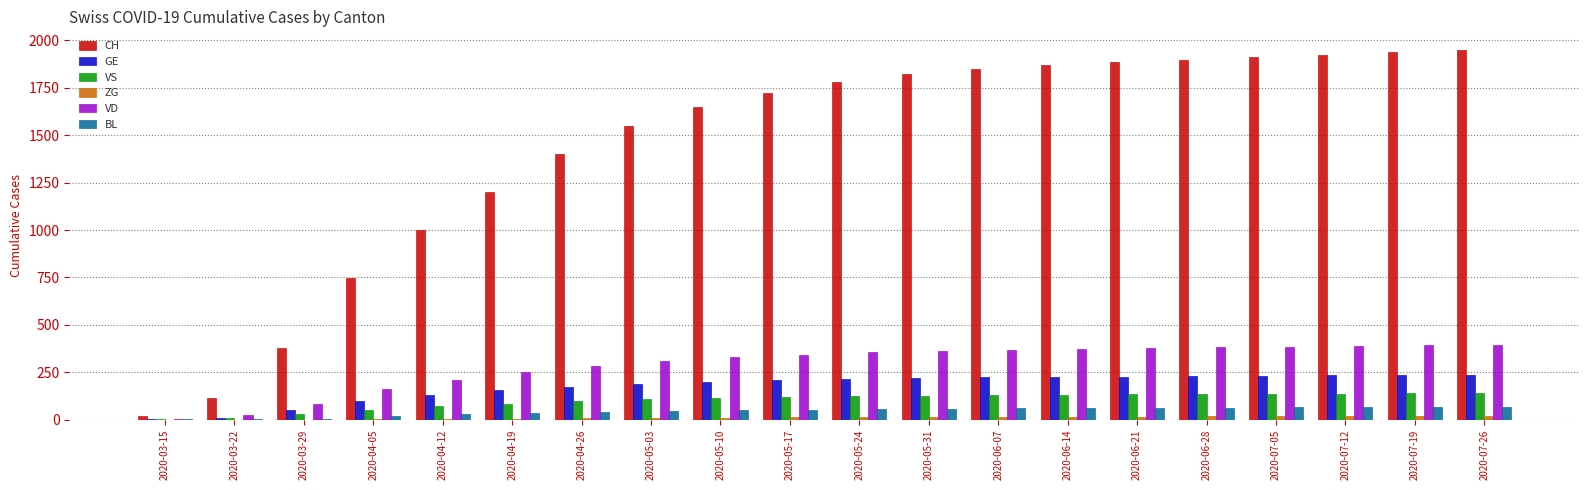

What is the highest value of the GE series?

238